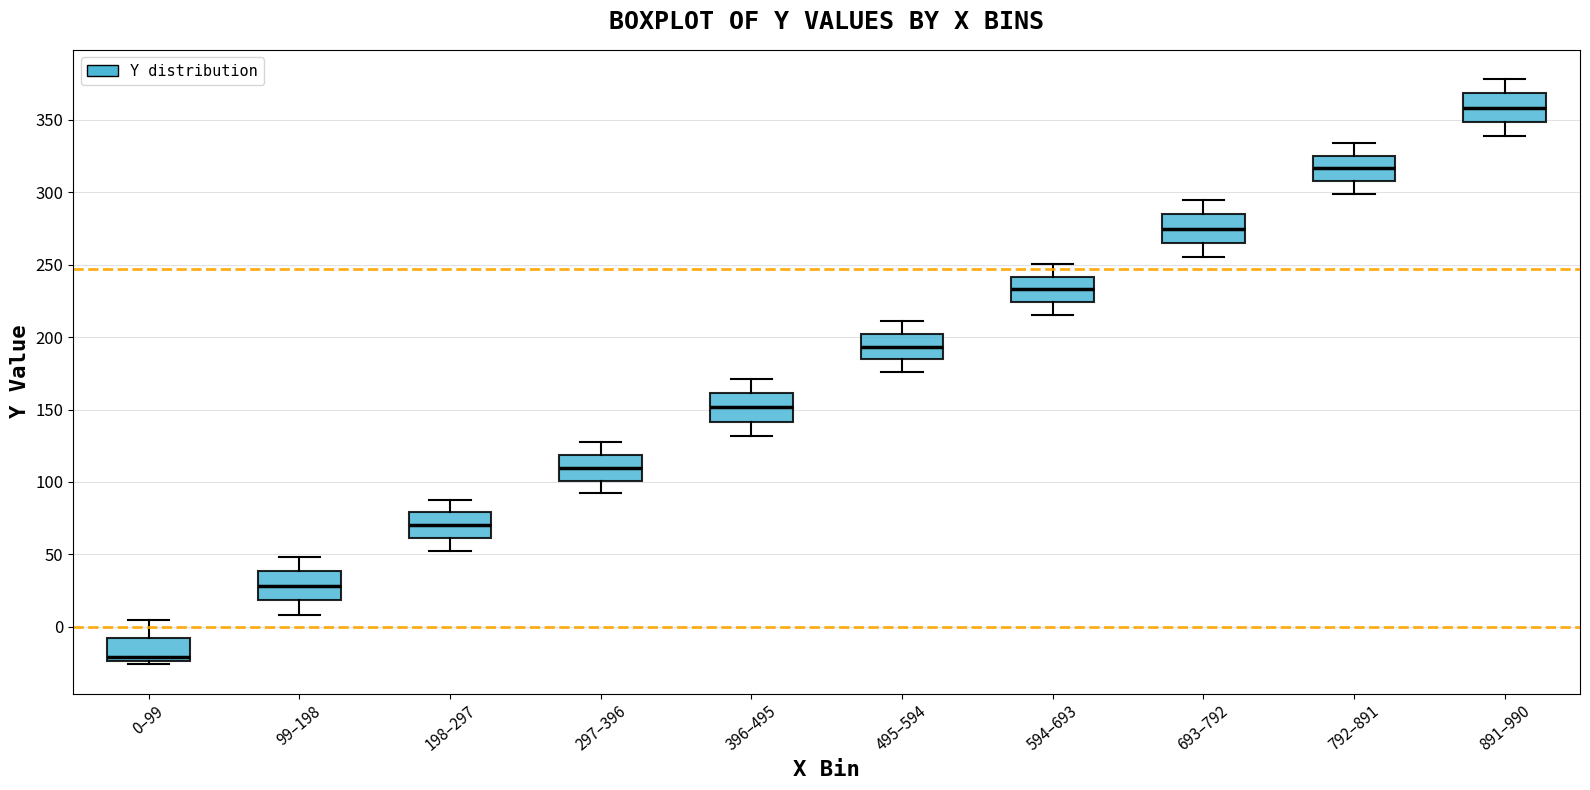

Where is the upper edge of the box for 693–792 on the y-axis? The values are not printed on the chart, so give them approximately, as read against the axis.

285